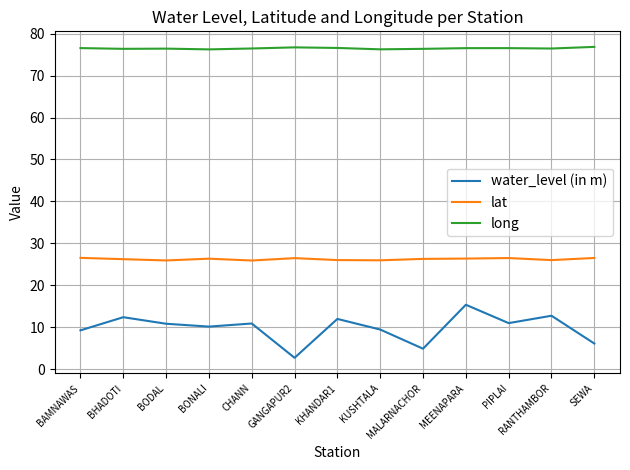

In water_level (in m), how many points are lower than both neighbors (excluding endpoints)?

4